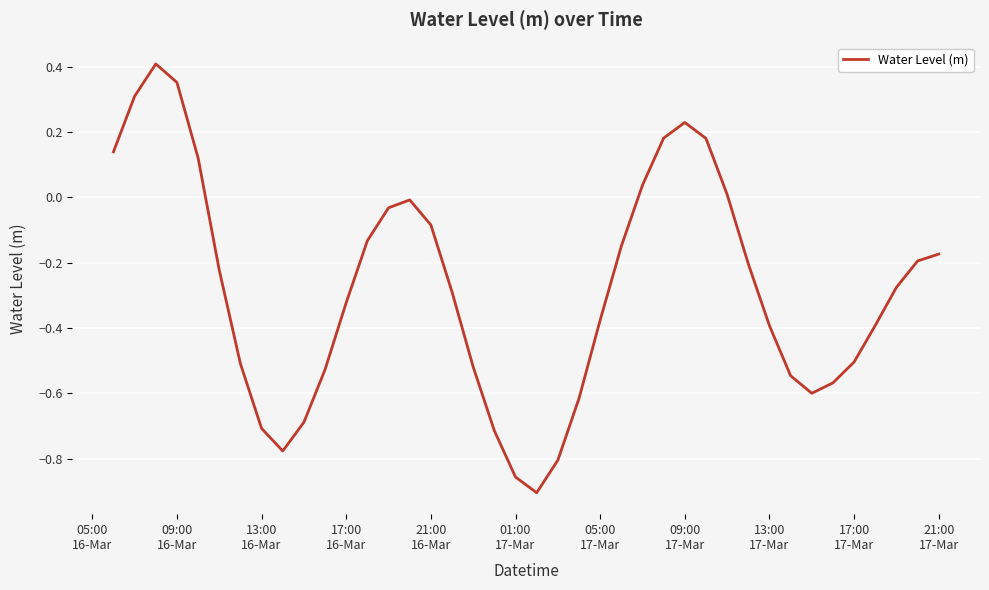

What is the difference between the maximum and minimum values?

1.3